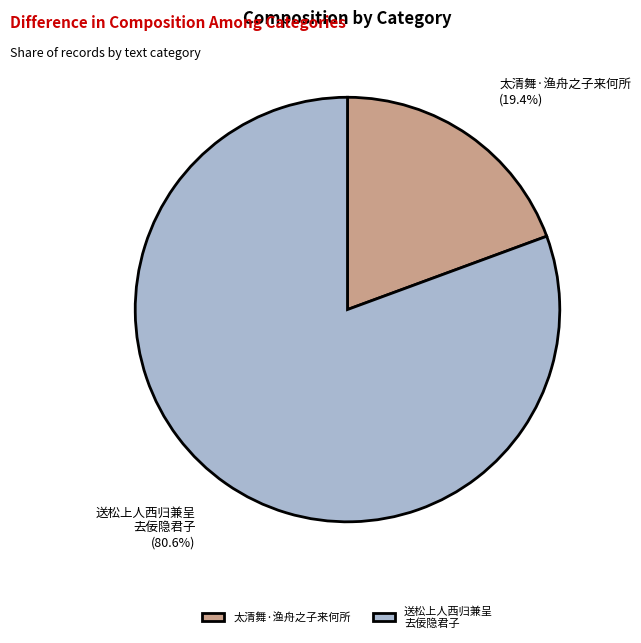

Which category has the smallest portion of the pie?

太清舞·渔舟之子来何所